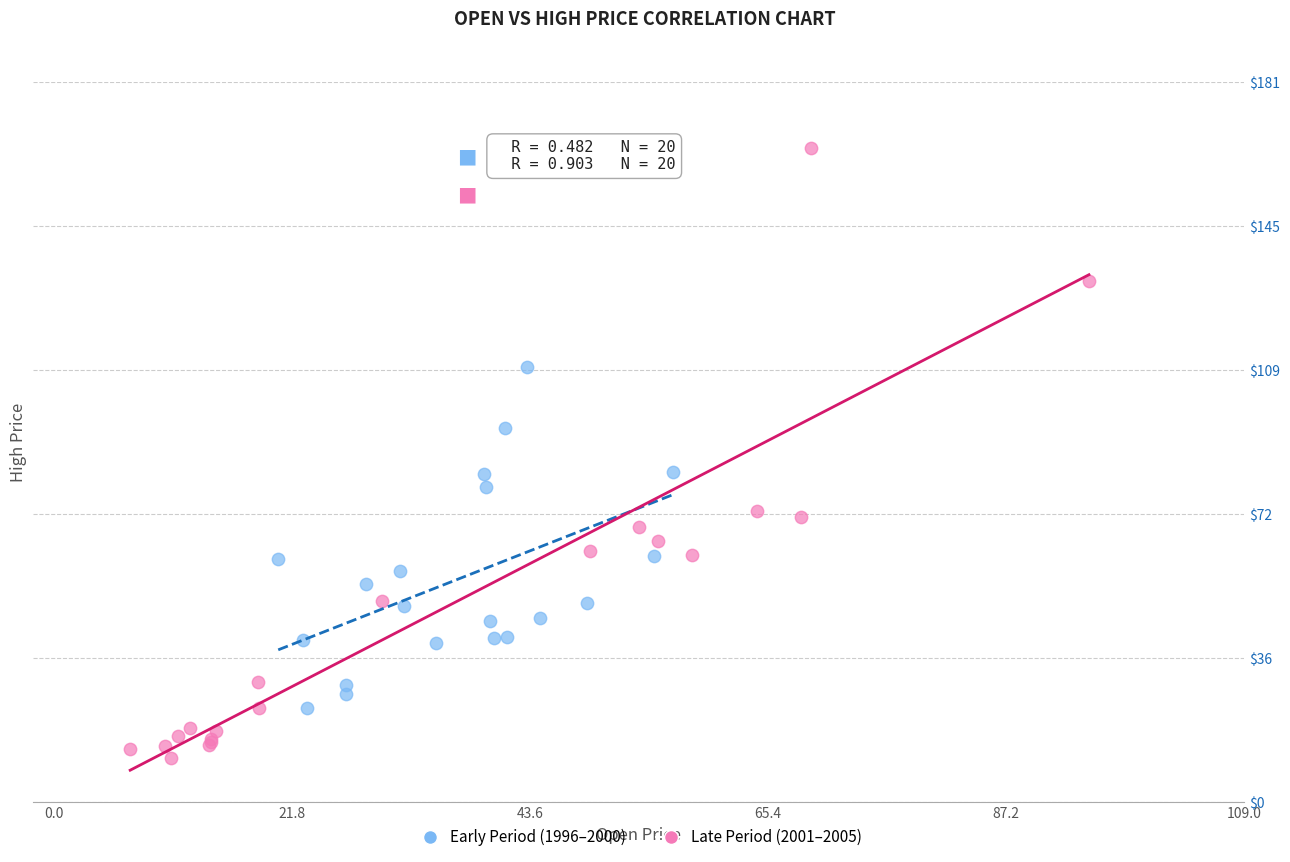

Which series has the largest Y range (max minus min)?

Late Period (2001–2005)